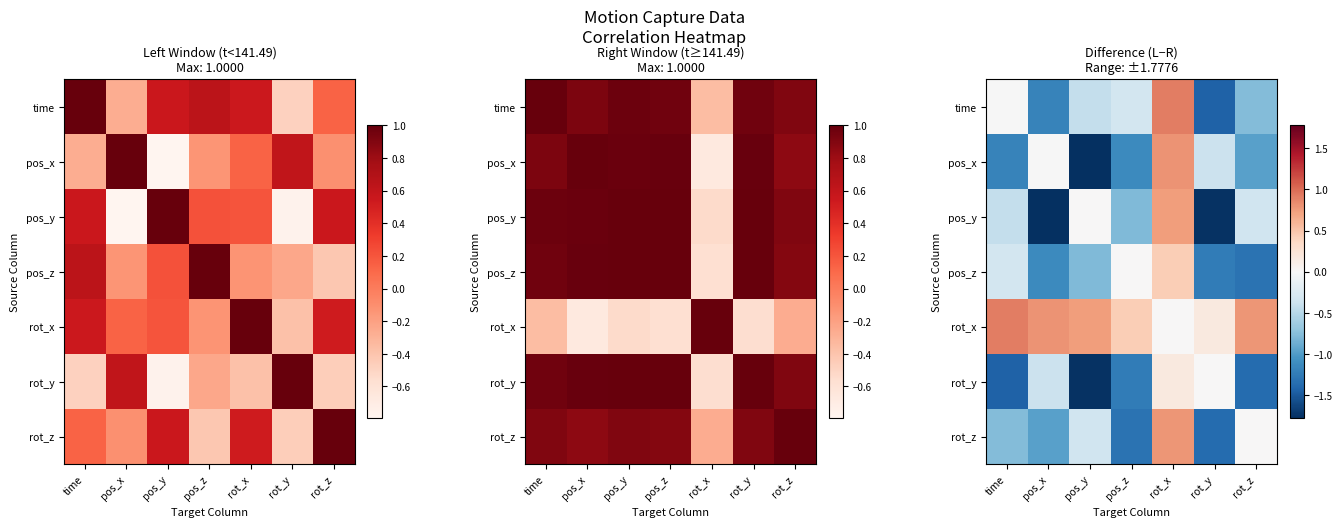

Rank the series at pos_z from lowest to highest value.

rot_z, rot_y, pos_x, pos_y, time, pos_z, rot_x